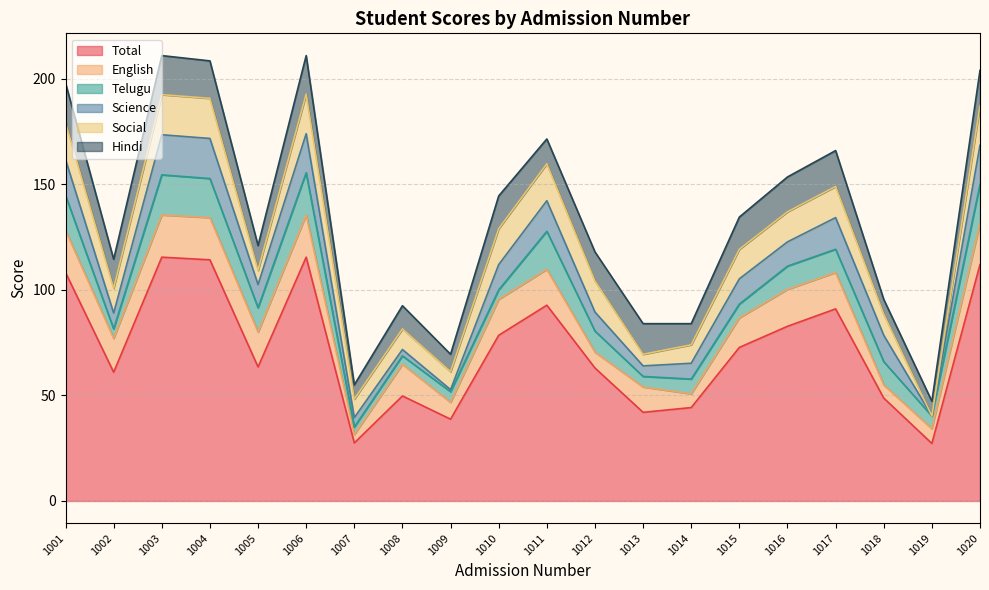

What is the difference between the second highest and minimum values in the Science series?

19.0